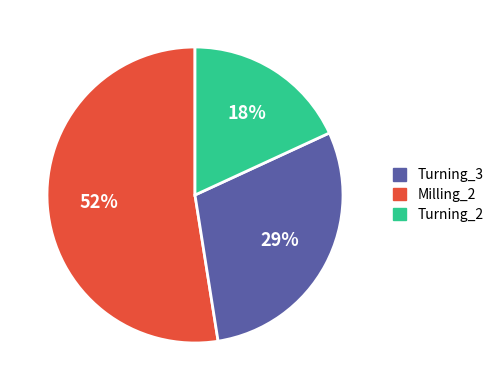

How many segments does this pie chart have?

3